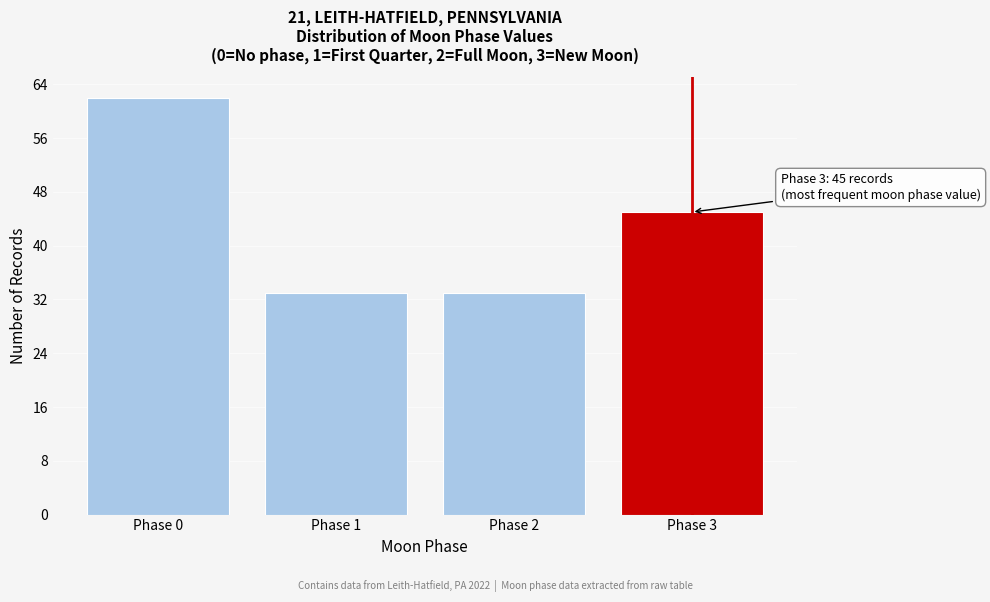

Reading left to right, list all the values displayed in this chart.

62	33	33	45